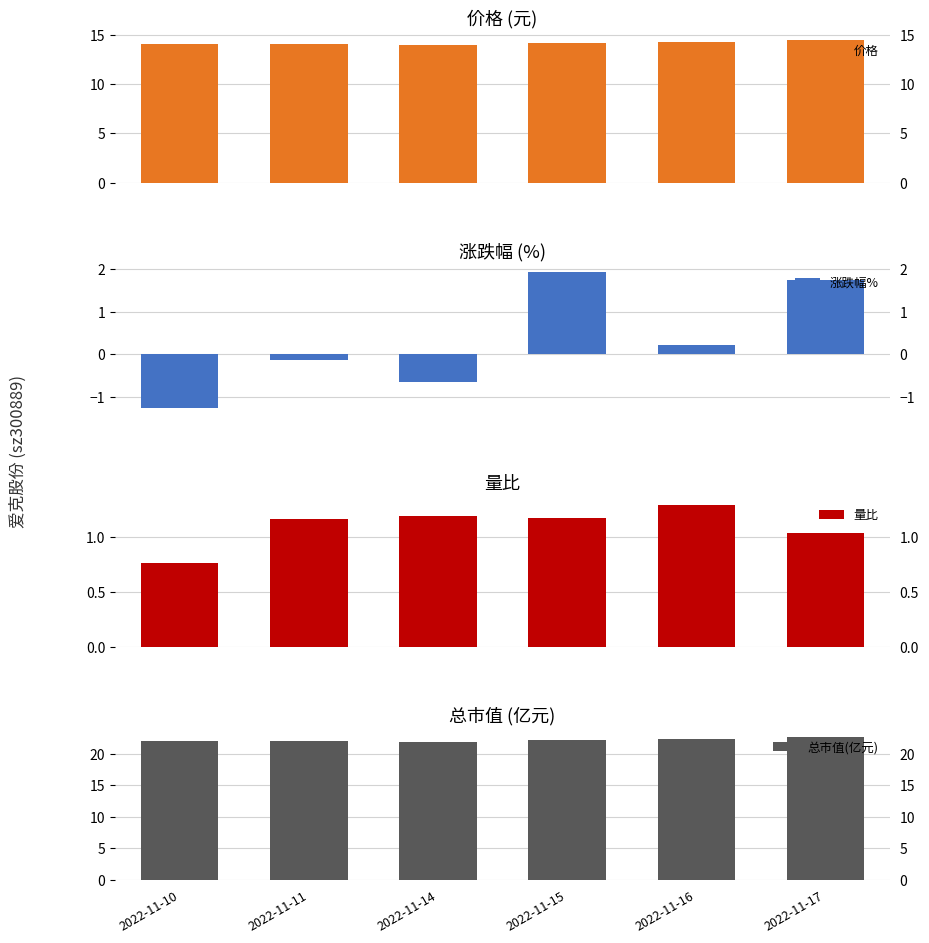

Which series has the largest total across all categories?

总市值(亿元)